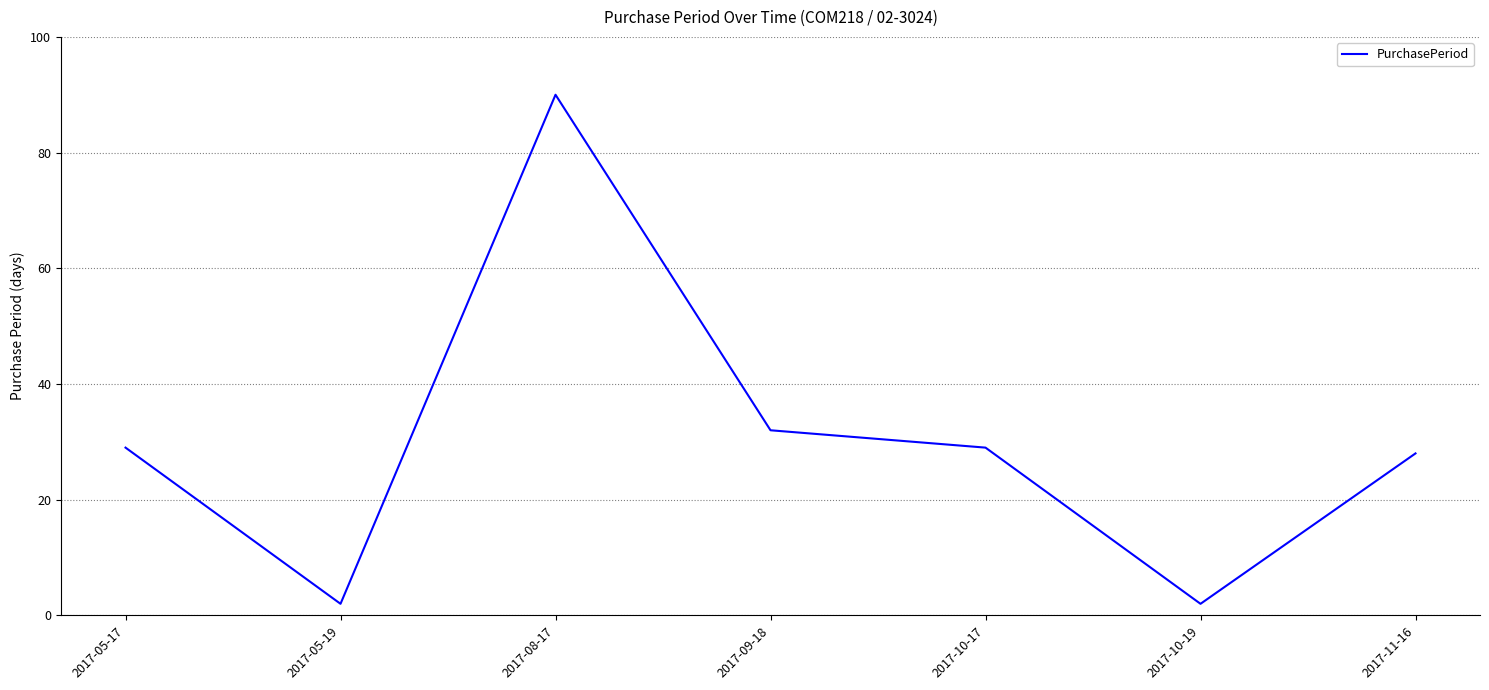

What position from the right is 2017-10-17?

3